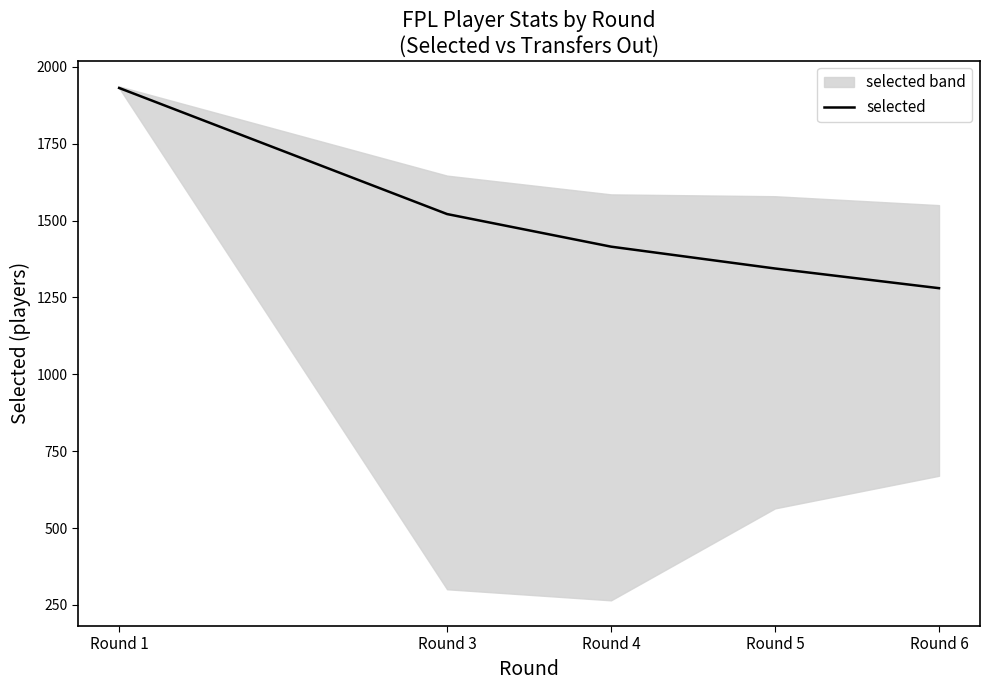

The value at Round 6 is 762. True or false?

False